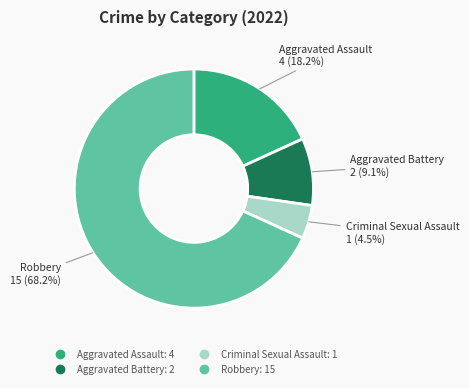

Which category has the biggest portion of the pie?

Robbery